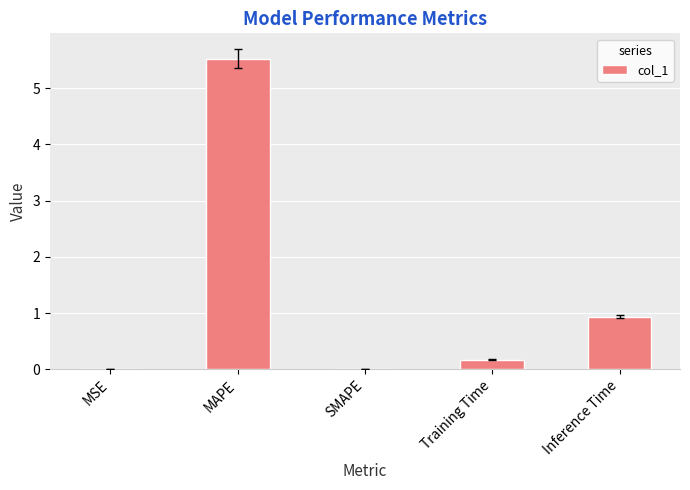

Are the bars horizontal?

No